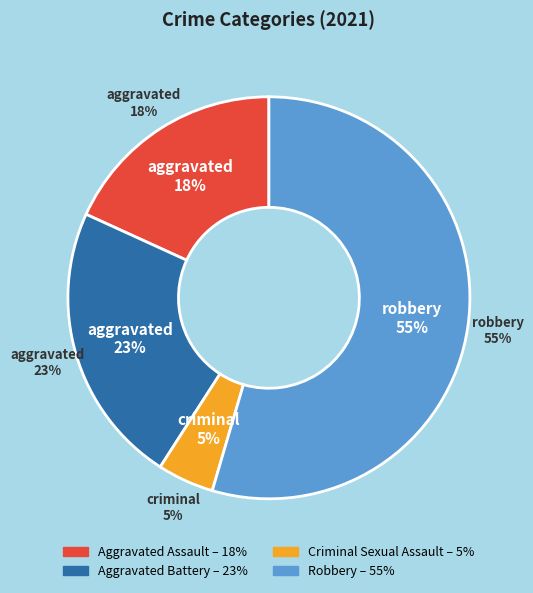

Does any single category account for the majority?

Yes